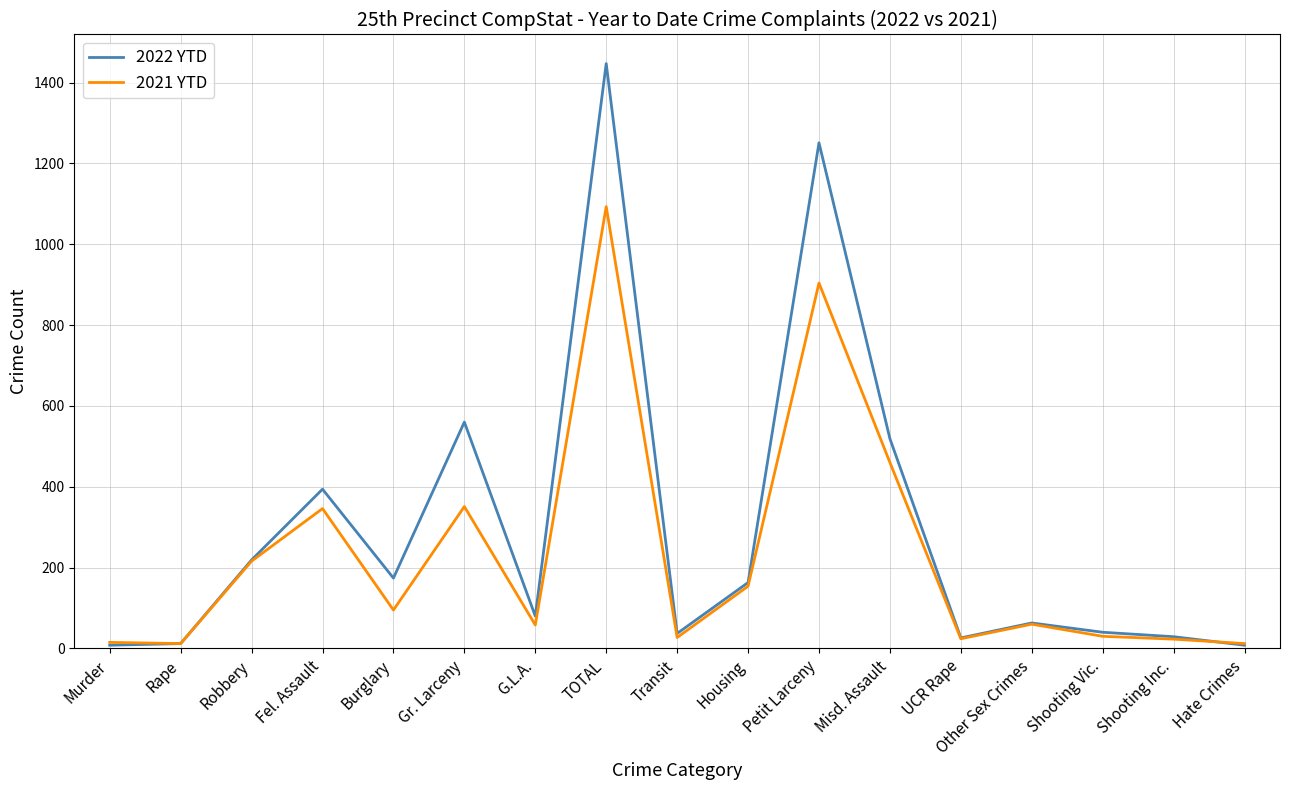

The 2022 YTD series shows 394 at Fel. Assault. True or false?

True